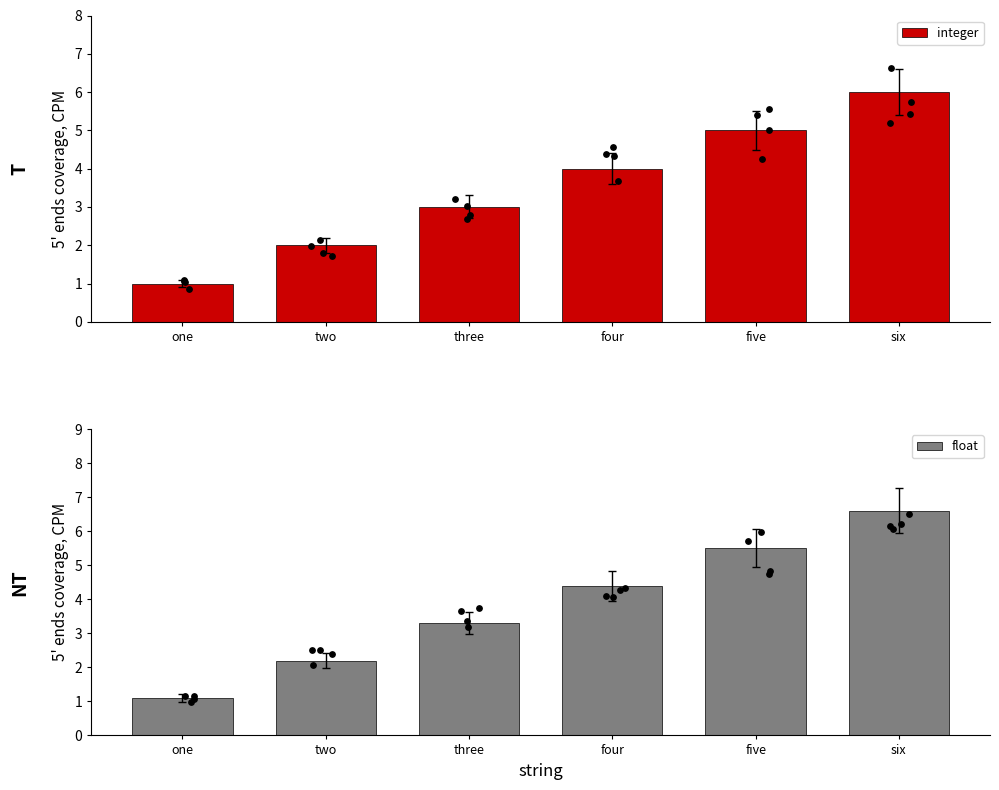

Which series reaches the maximum Y coordinate?

float